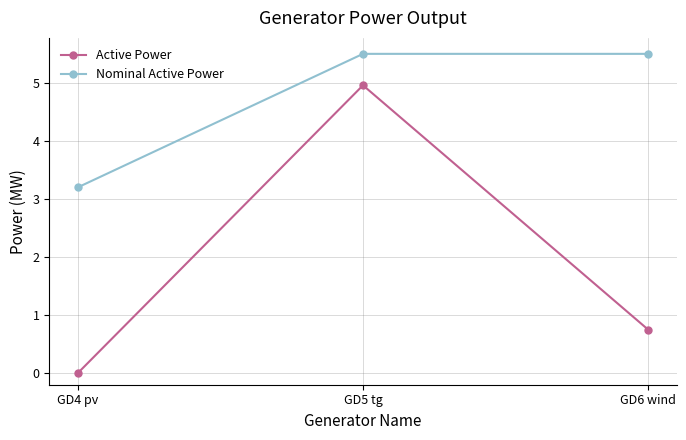

What is the label of the 1st point from the left?

GD4 pv